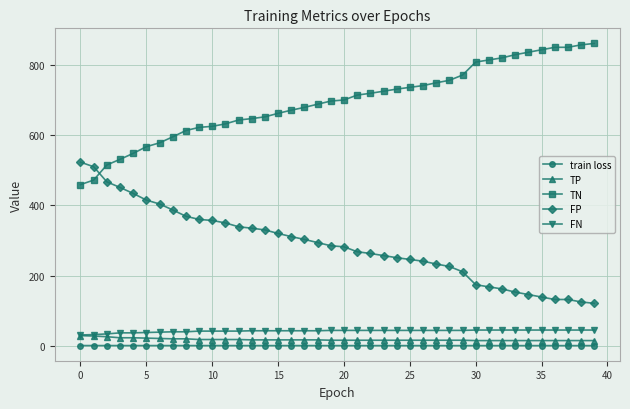

True or false: TN and train loss cross at least once.

False